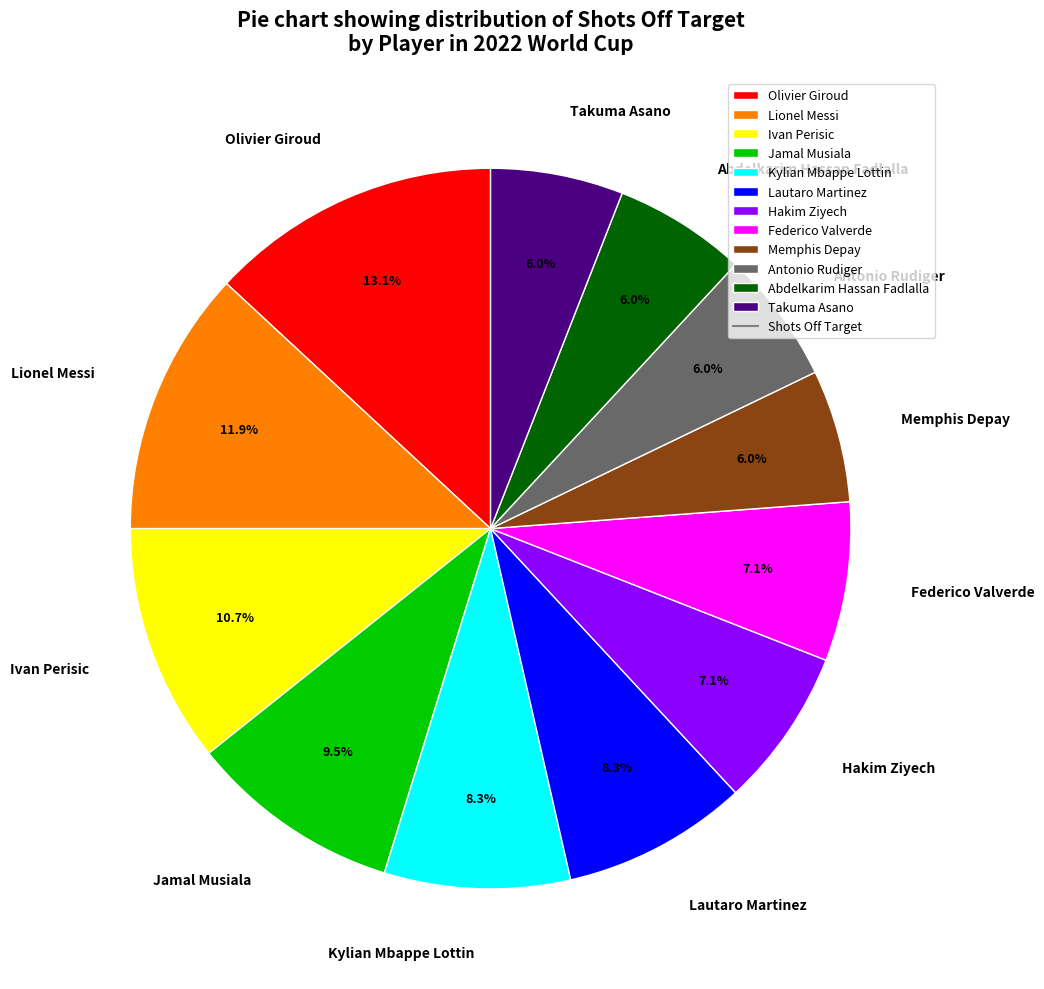

How much of the chart is everything except Kylian Mbappe Lottin?

91.7%